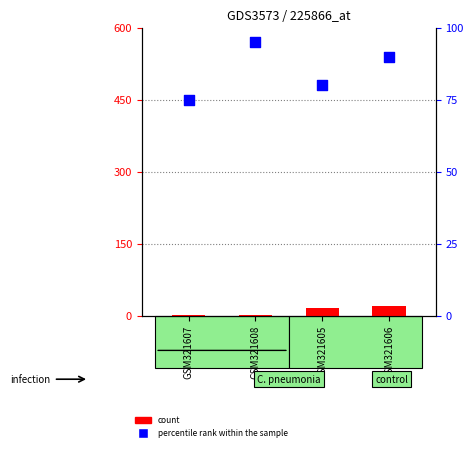

Is the value of percentile rank within the sample at GSM321606 greater than the value of count at GSM321606?

Yes